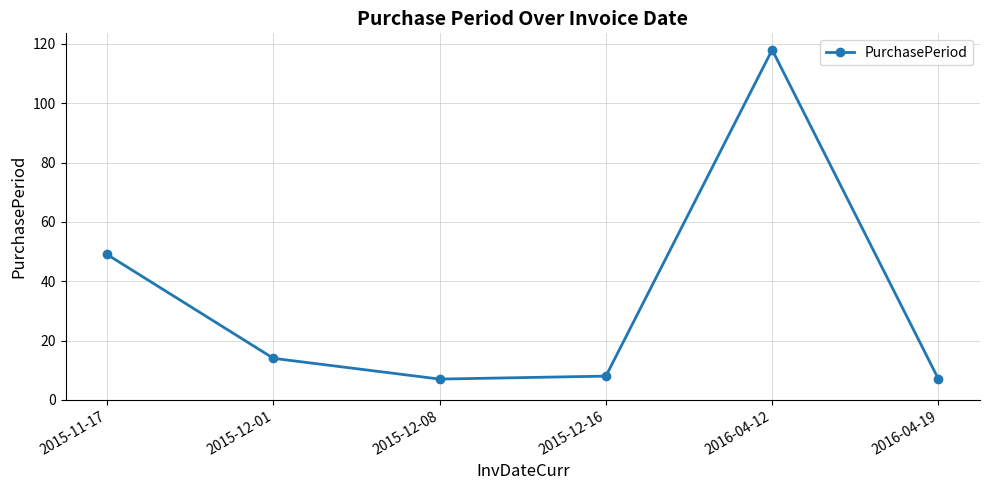

What is the sum of all values?

203